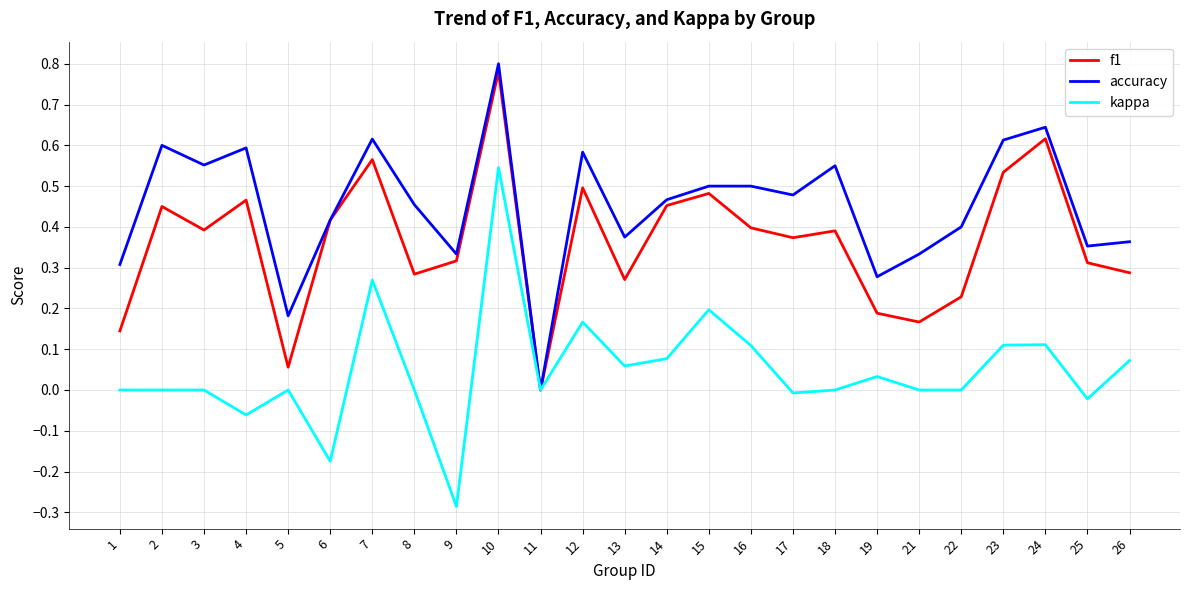

Which series changed the most between 10 and 15?

kappa